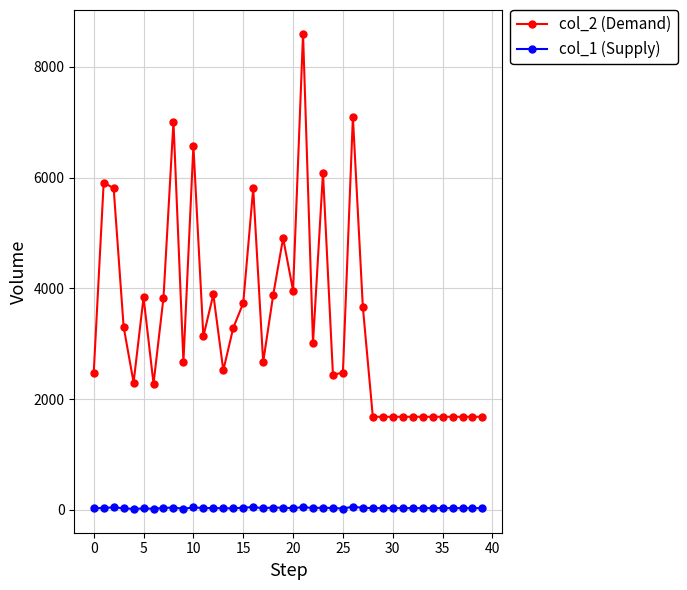

What are all the series names shown in the legend?

col_2 (Demand), col_1 (Supply)